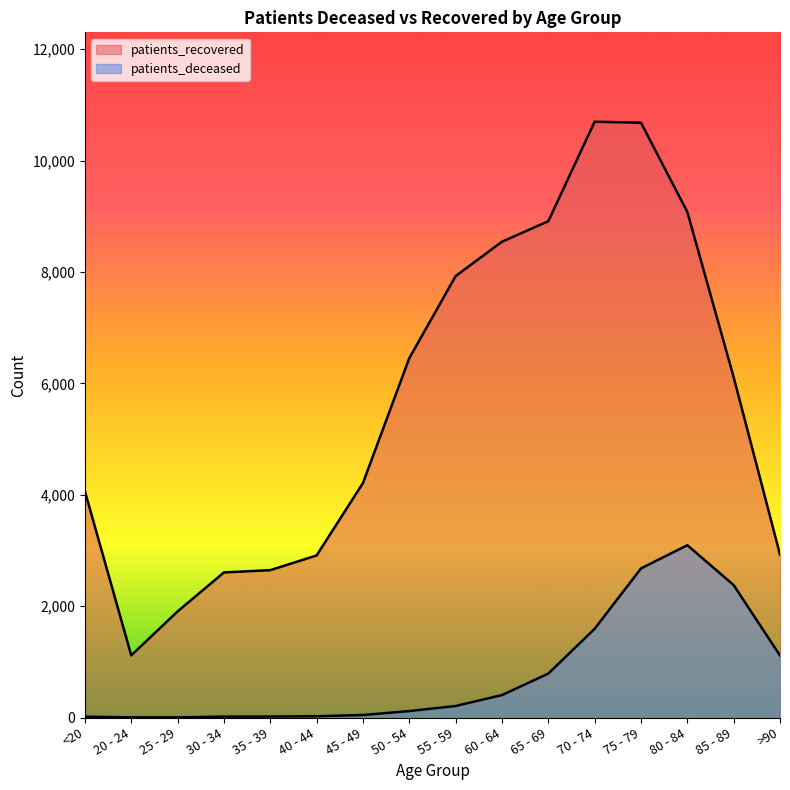

How many data points does each series have?

16